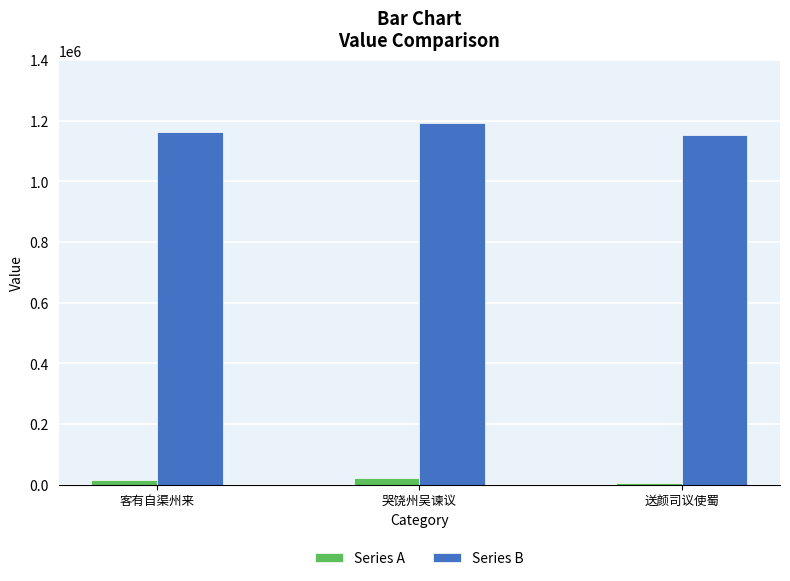

What is the total value across all series at 哭饶州吴谏议?

1214295